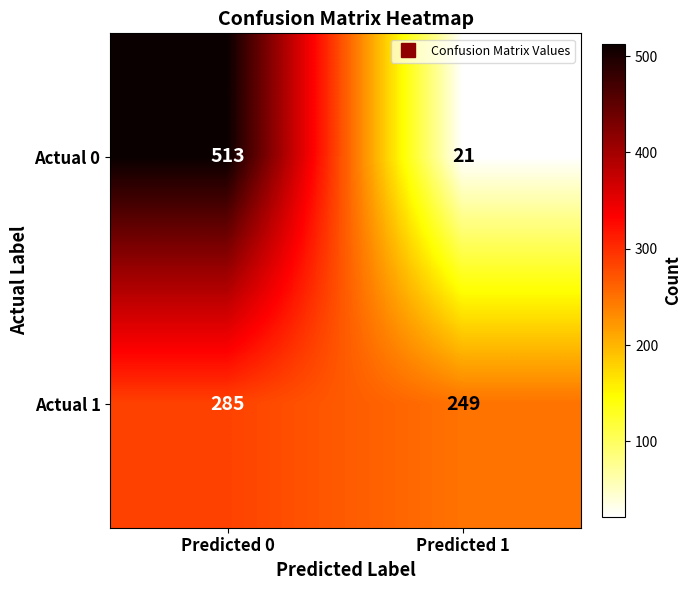

At how many categories does at least one series exceed 407?

1